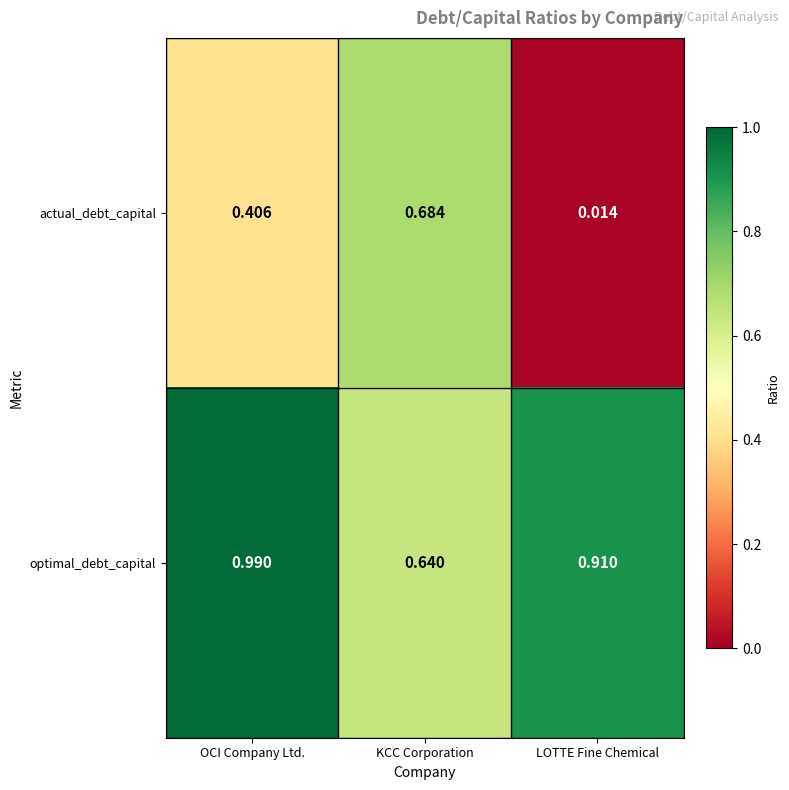

List the series in order of their overall mean, lowest first.

actual_debt_capital, optimal_debt_capital